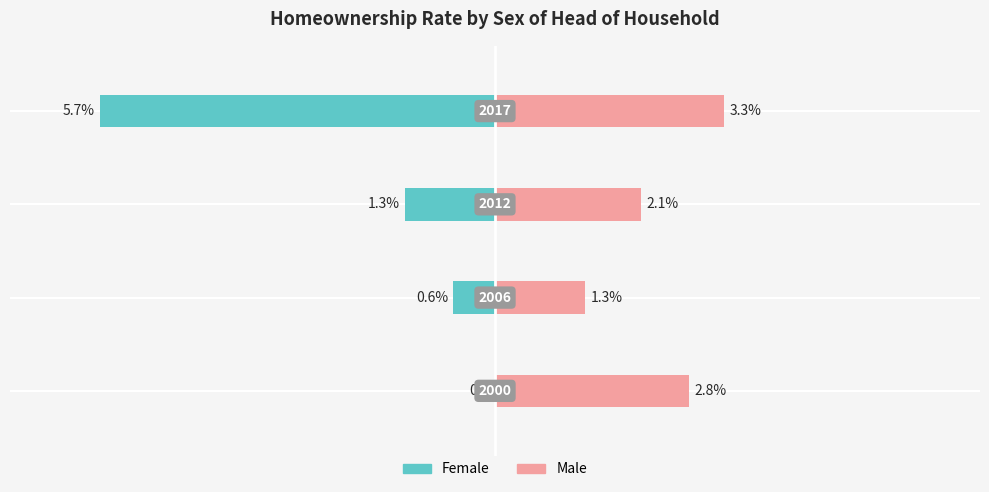

Is the value of Male at 3 greater than the value of Female at 3?

Yes